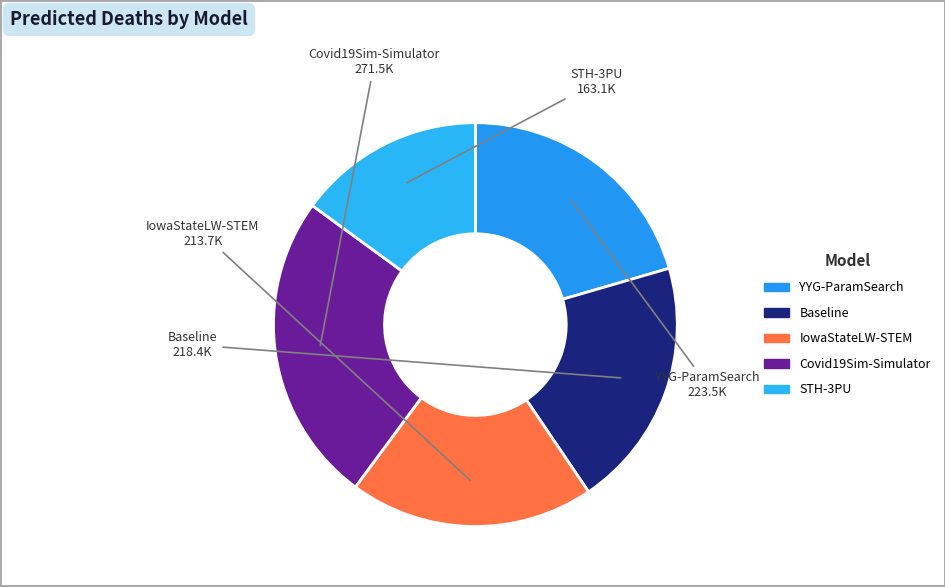

Is STH-3PU the majority of the pie?

No